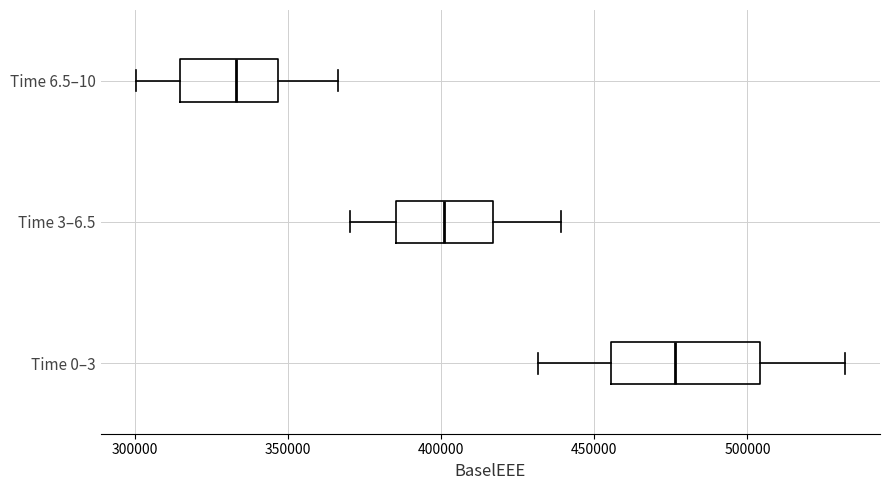

Reading bottom to top, transcribe this box plot: for each box, give where its median line is, the range the box spans, and where its two whiskers end, as read against the x-axis. The values are not printed on the chart, so give them approximately, as read against the axis.

Time 0–3: median 475000, box 455000 to 505000, whiskers 430000 to 530000
Time 3–6.5: median 400000, box 385000 to 415000, whiskers 370000 to 440000
Time 6.5–10: median 335000, box 315000 to 345000, whiskers 300000 to 365000